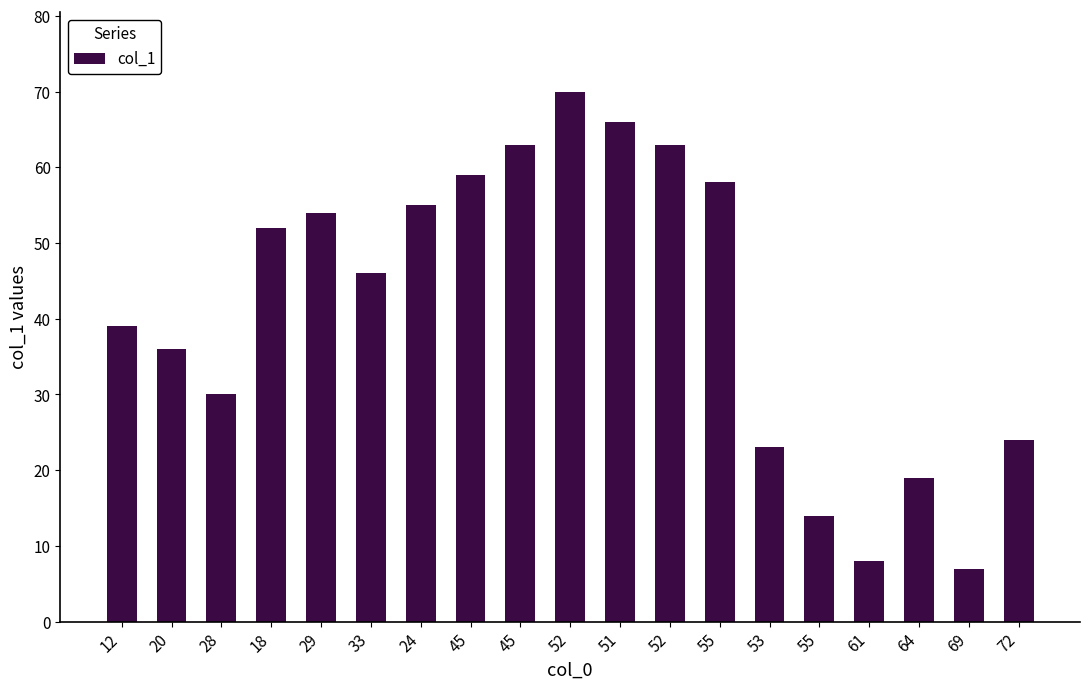

Approximately how many times larger is the value at 45 compared to 64?

3.1